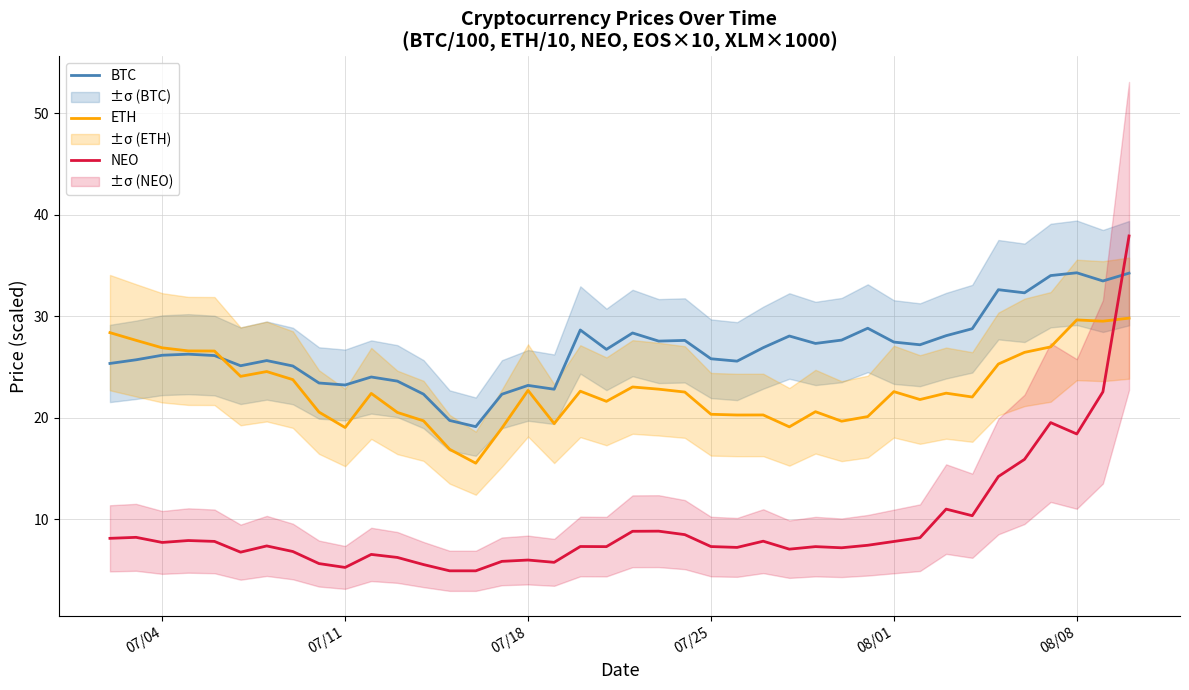

What is the minimum value for NEO?

4.9